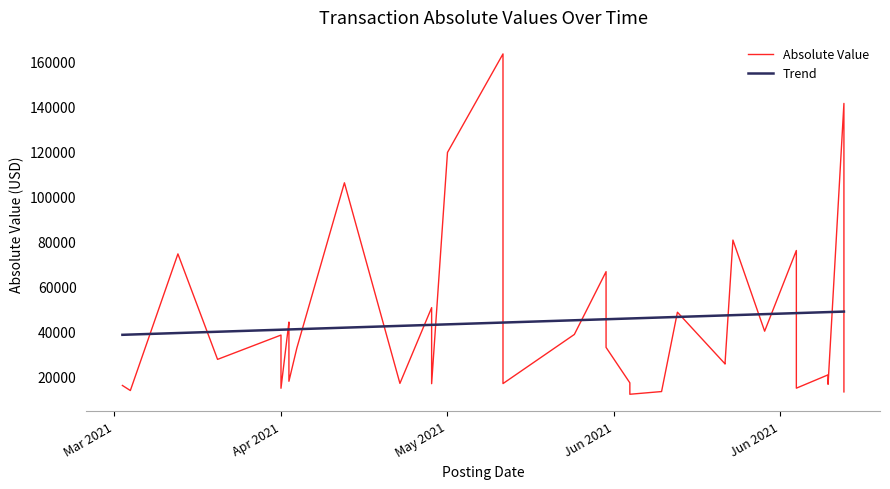

True or false: the data shows 18347.7 at 36.

False